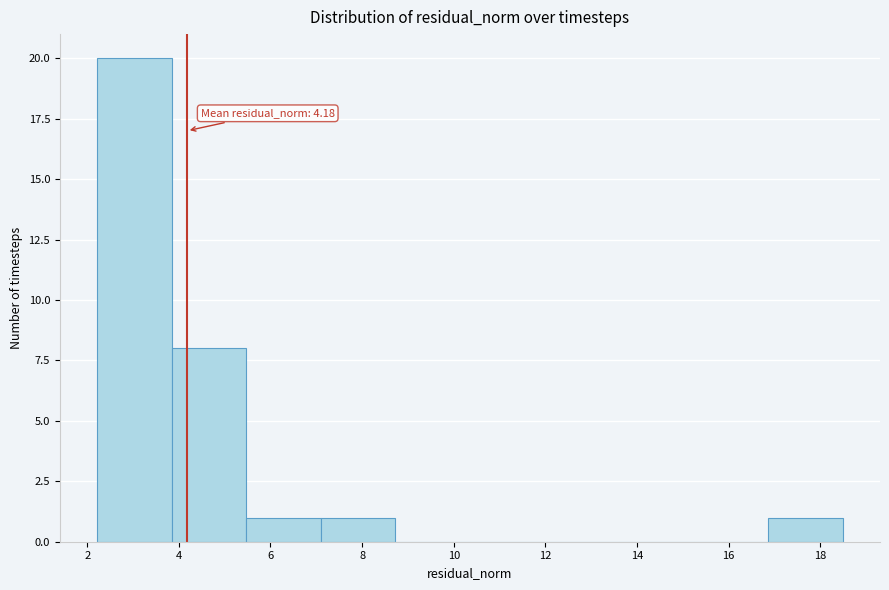

Which range on the x-axis has the tallest bar?

2.2 to 3.8